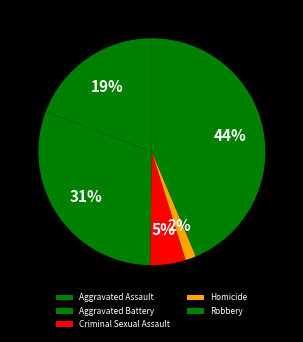

What percentage is the Aggravated Assault slice, to the nearest percent?

19%